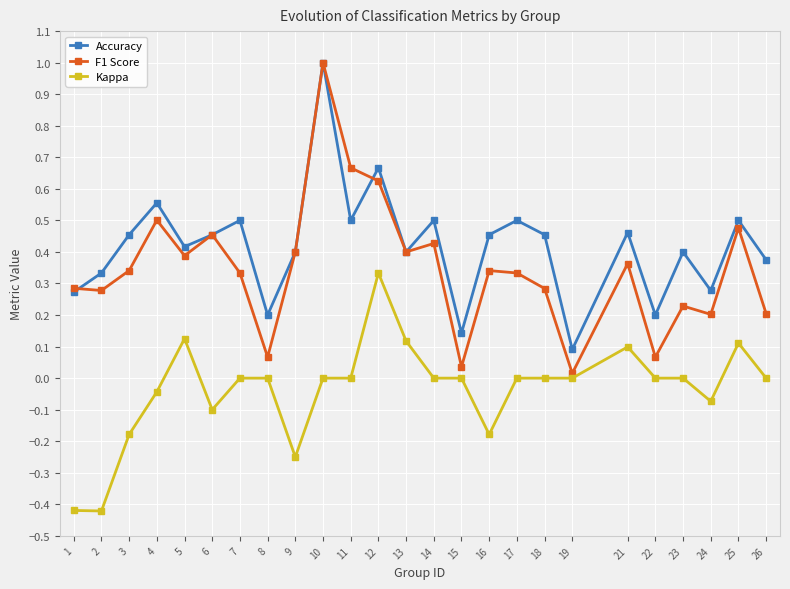

True or false: F1 Score has a value of 0.1 at 24.

False